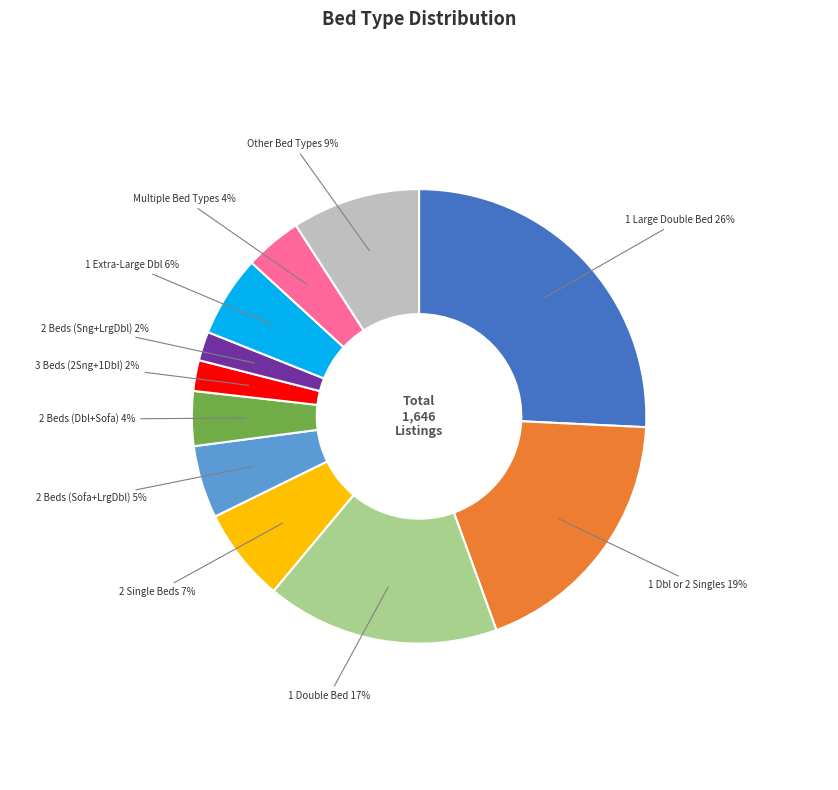

Approximately how many times larger is the value at Multiple Bed Types compared to 2 Beds (Sng+LrgDbl)?

2.0